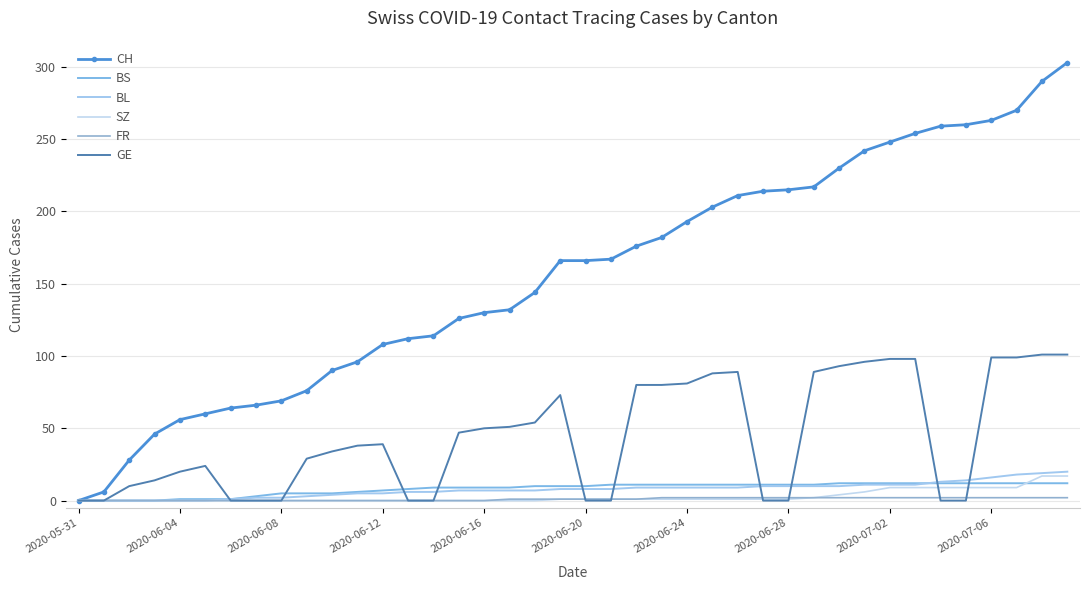

List the series in order of their peak value, highest first.

CH, GE, BL, SZ, BS, FR